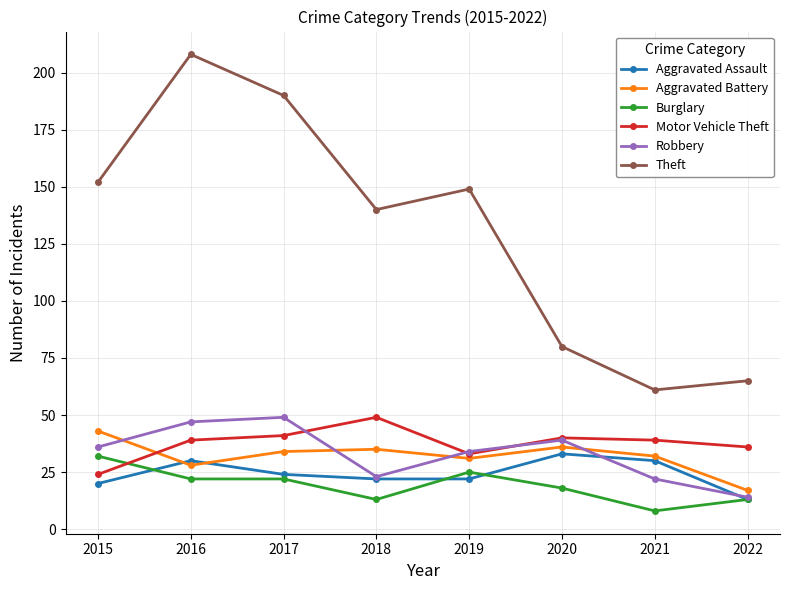

Does the chart display data point markers on the line(s)?

Yes